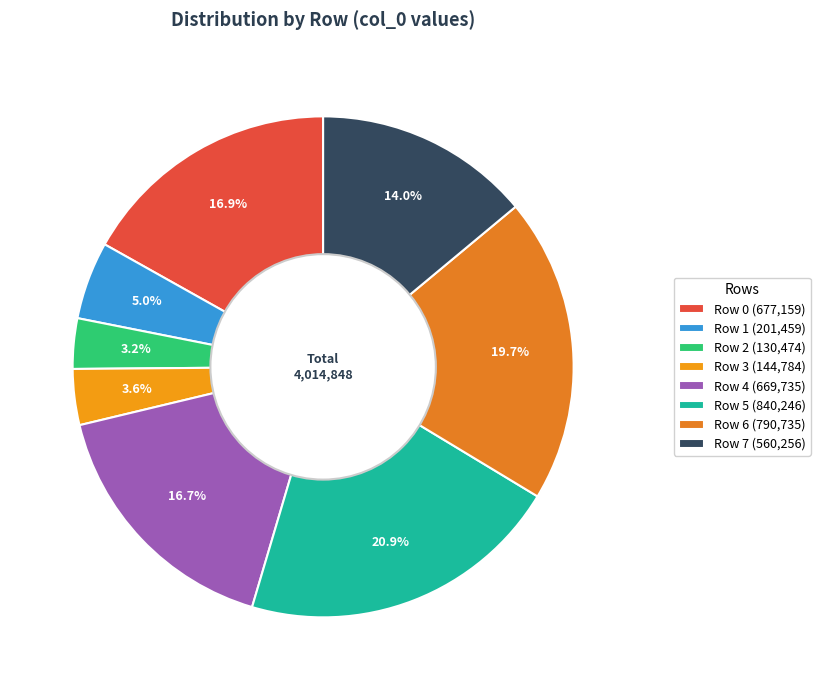

Which has a higher value, Row 0 or Row 2?

Row 0